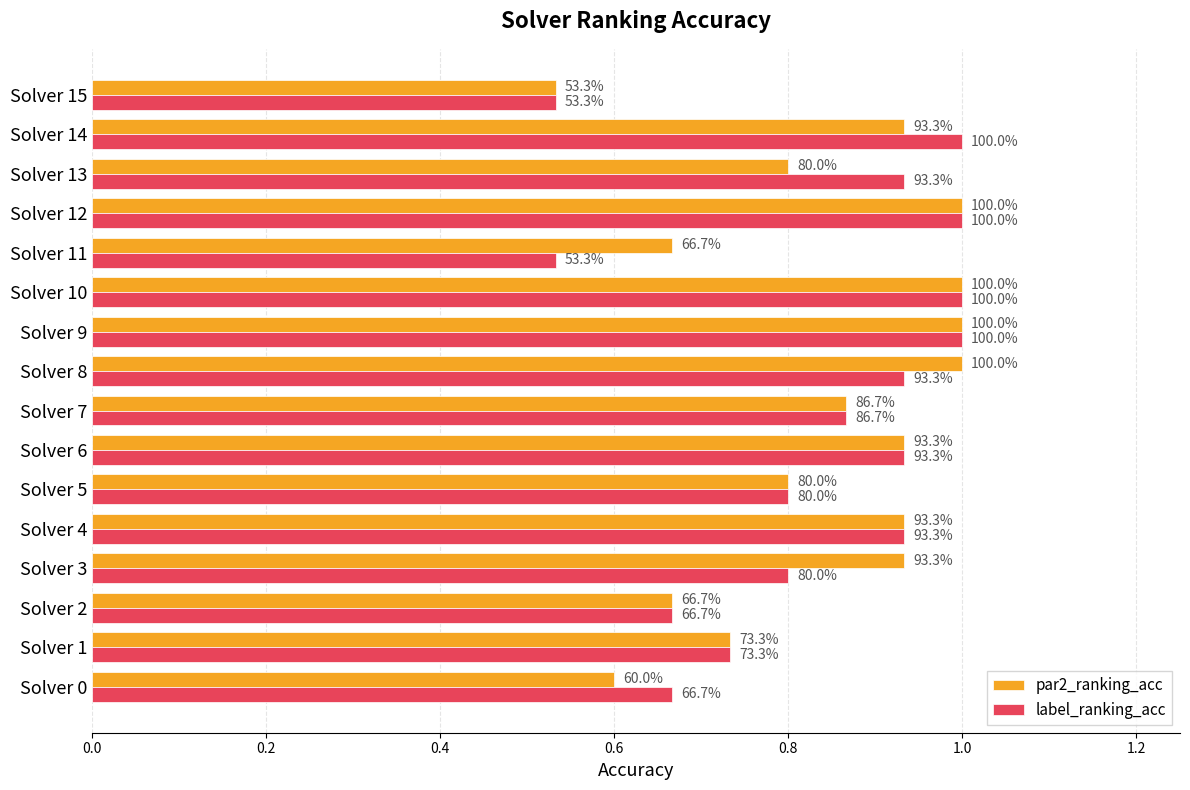

What are all the series names shown in the legend?

par2_ranking_acc, label_ranking_acc